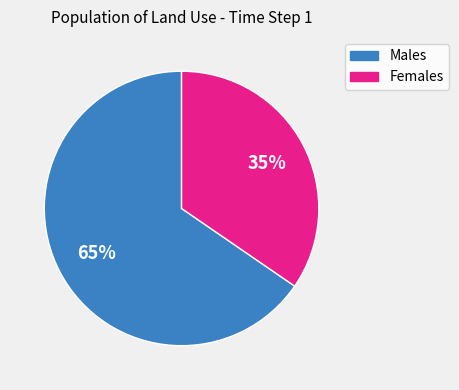

Is there any slice that represents more than half of the pie?

Yes